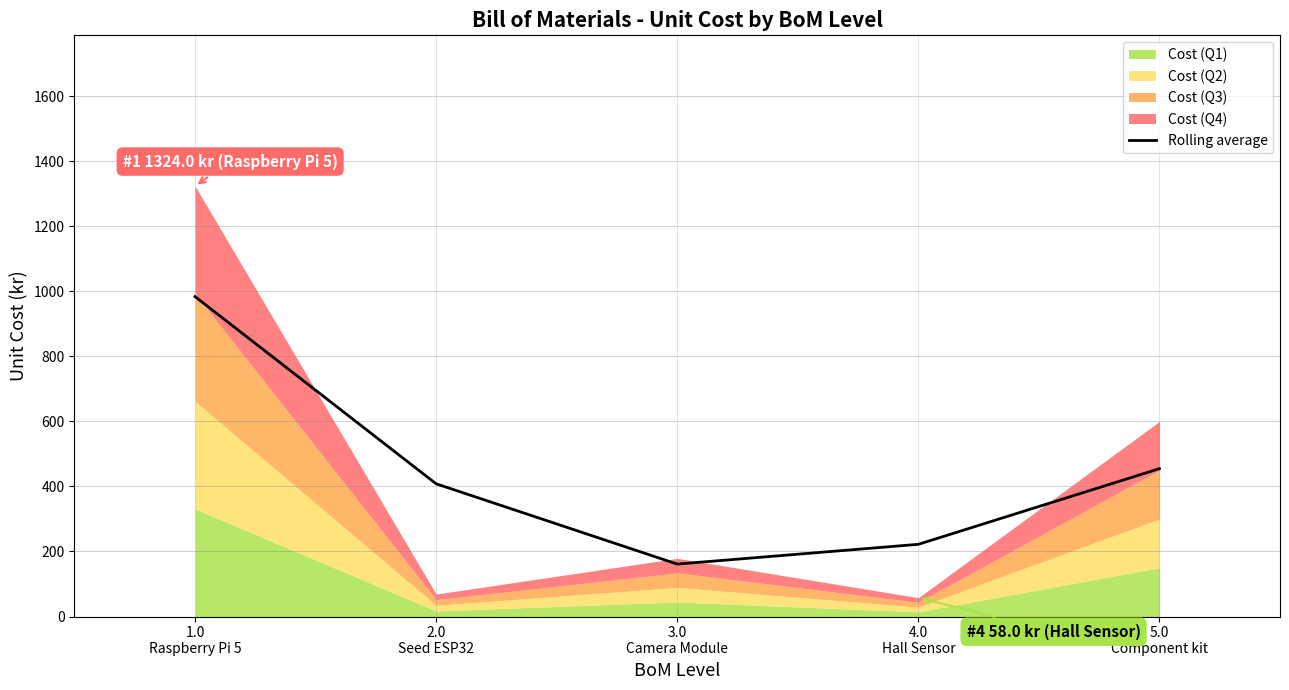

What is the lowest value of the Rolling average series?

161.3